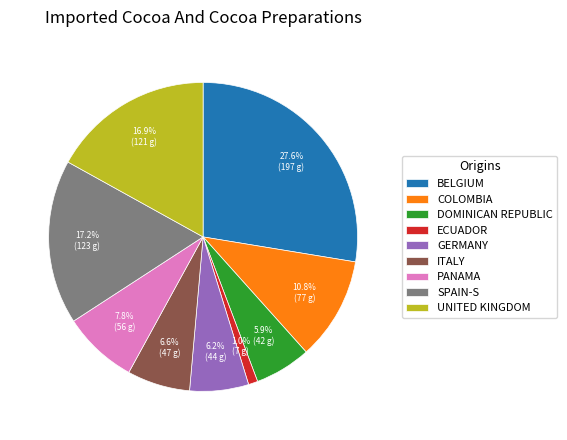

Count the number of slices in the pie.

9